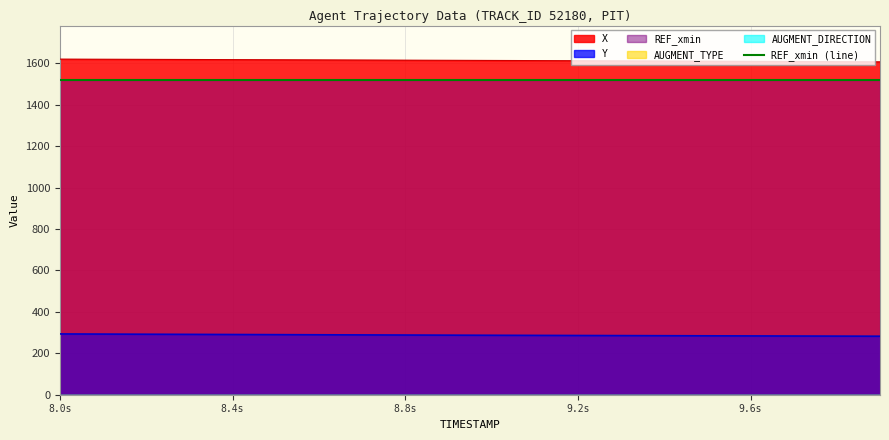

Which has a higher value, 4 or 1?

1